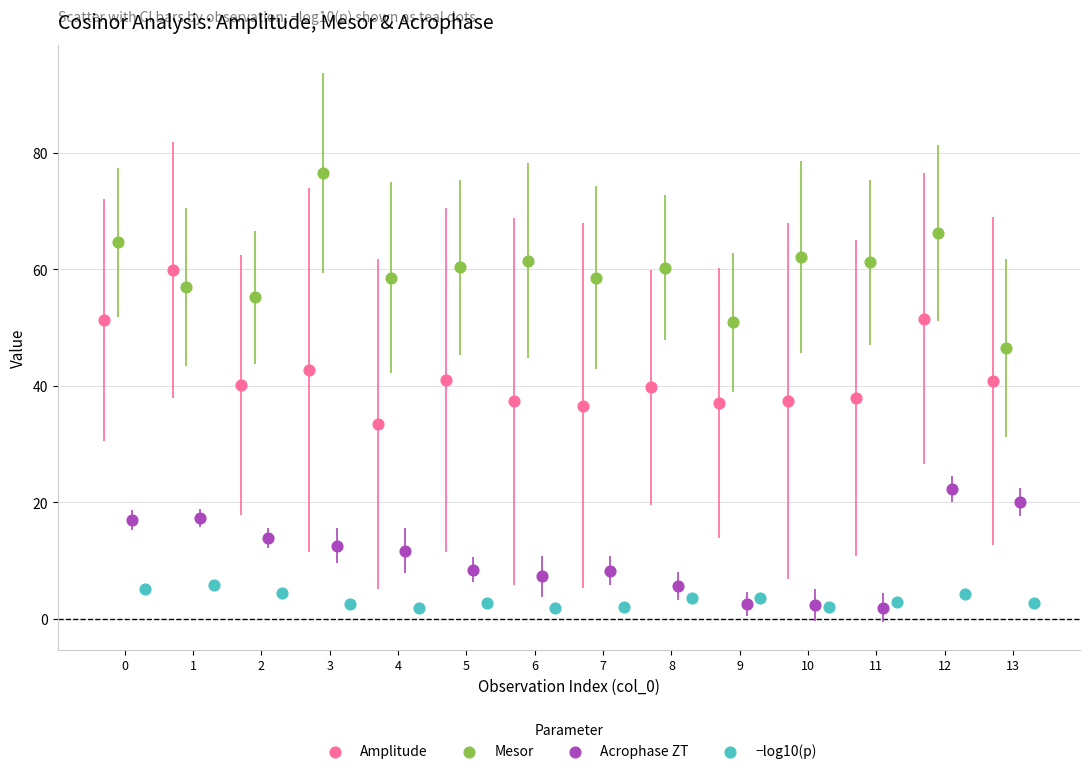

Which series has the widest spread of Y values?

Mesor